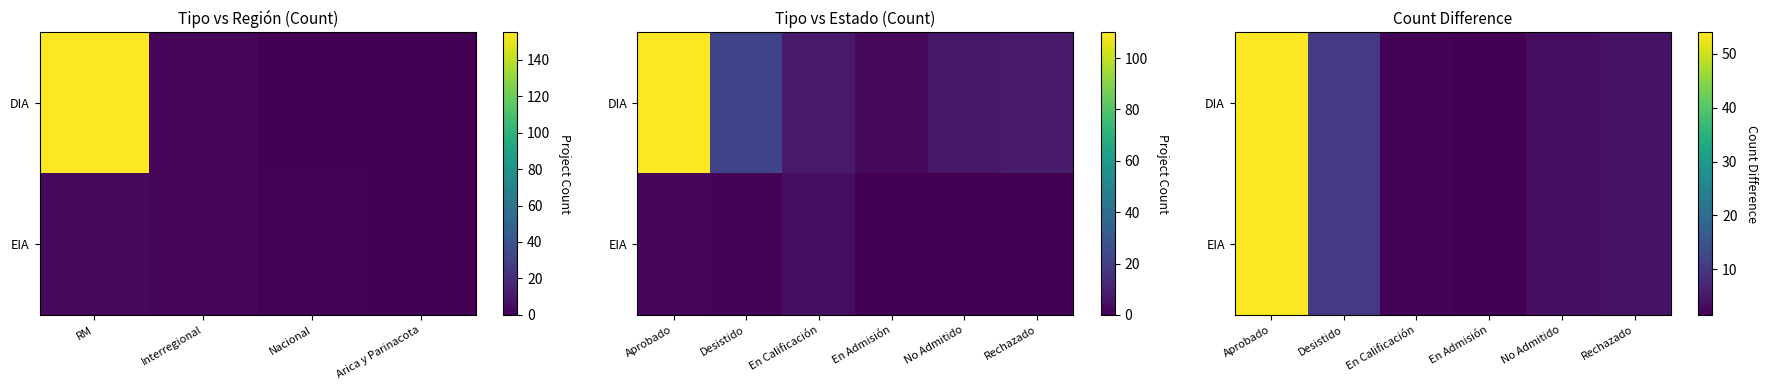

How many values in the EIA series are below 4?

3